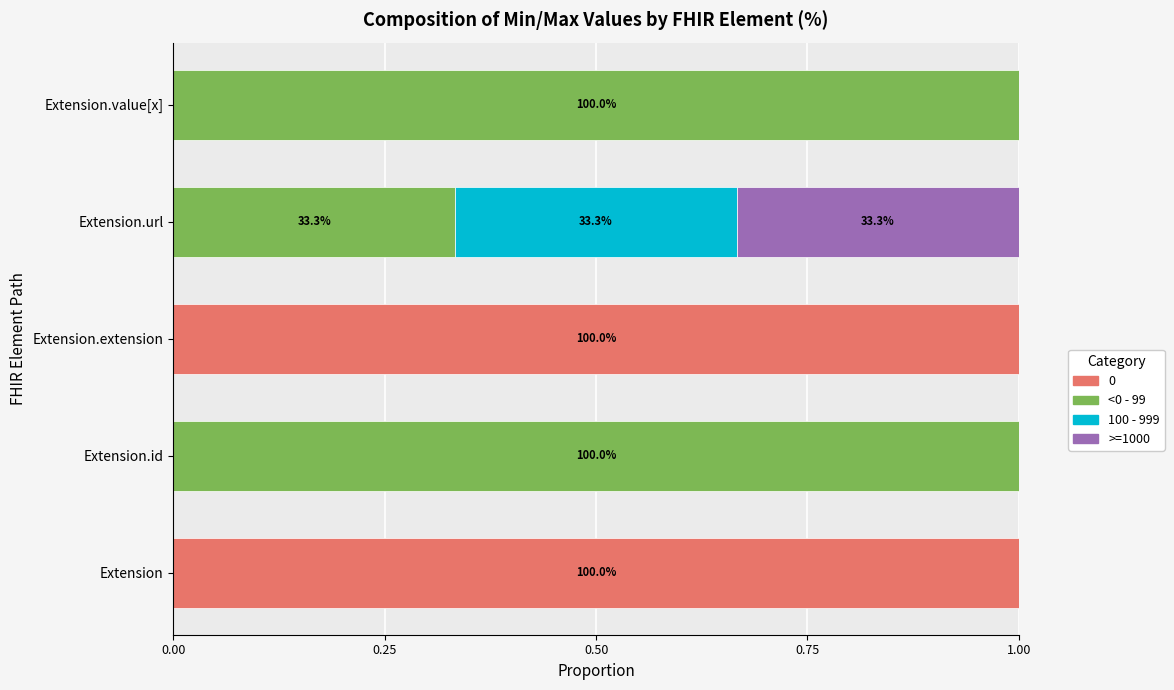

What is the total value across all series at Extension.extension?

1.0